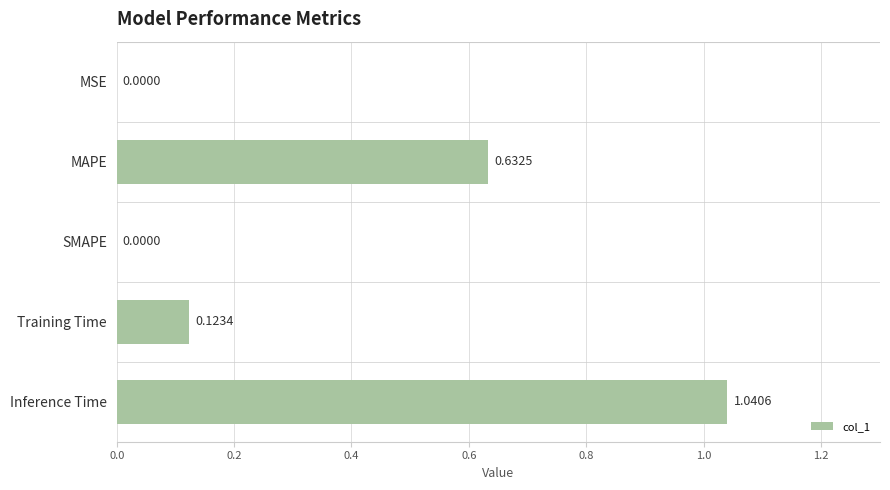

What is the change in value from MAPE to Inference Time?

+0.4